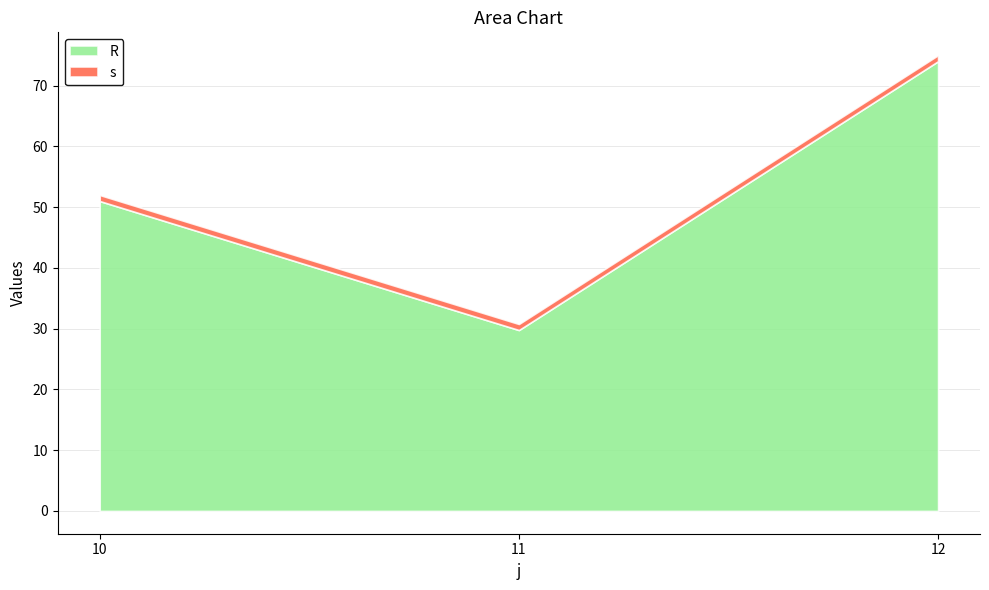

Reading left to right, list all the values displayed in this chart.

R: 51.0	29.8	74.0
s: 1.0	1.0	1.0